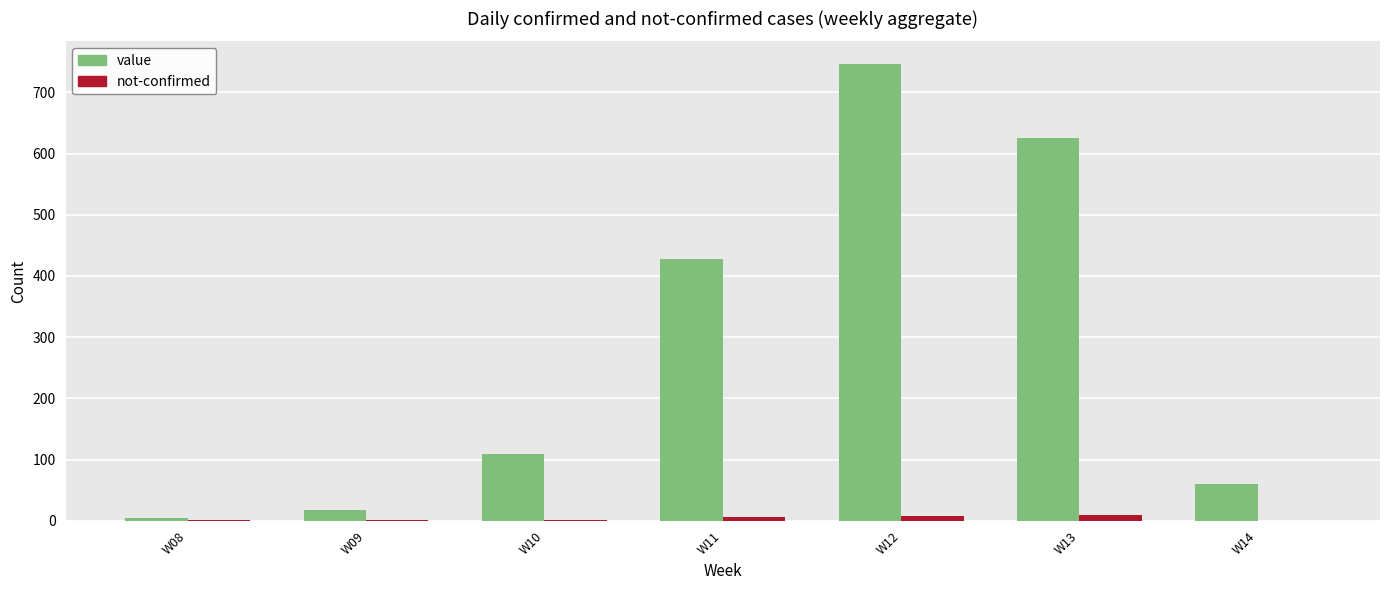

Is the value of not-confirmed at W08 greater than the value of value at W11?

No